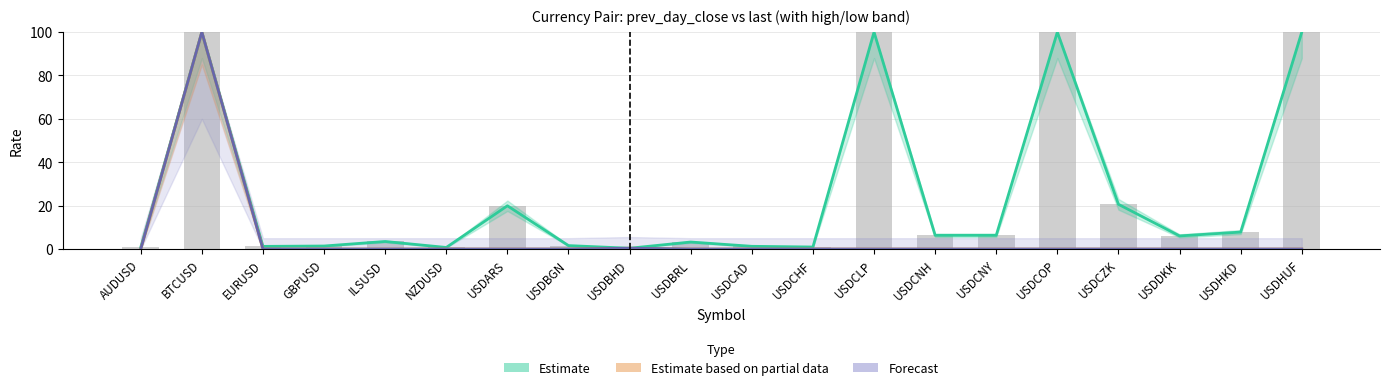

List the labels in order of value, smallest first.

USDBHD, NZDUSD, AUDUSD, USDCHF, EURUSD, USDCAD, GBPUSD, USDBGN, USDBRL, ILSUSD, USDDKK, USDCNH, USDCNY, USDHKD, USDARS, USDCZK, BTCUSD, USDCLP, USDCOP, USDHUF